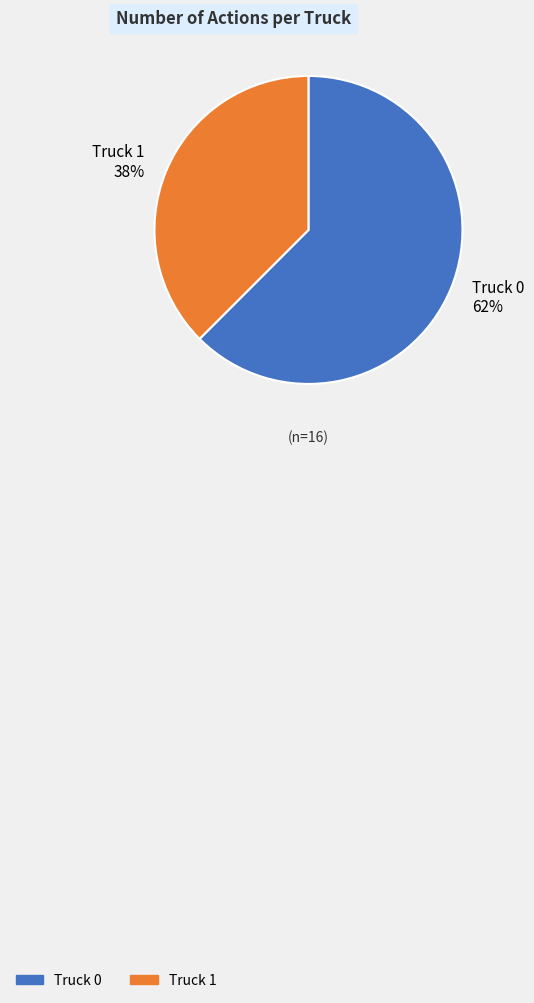

Is the sum of Truck 0 and Truck 1 greater than half?

Yes